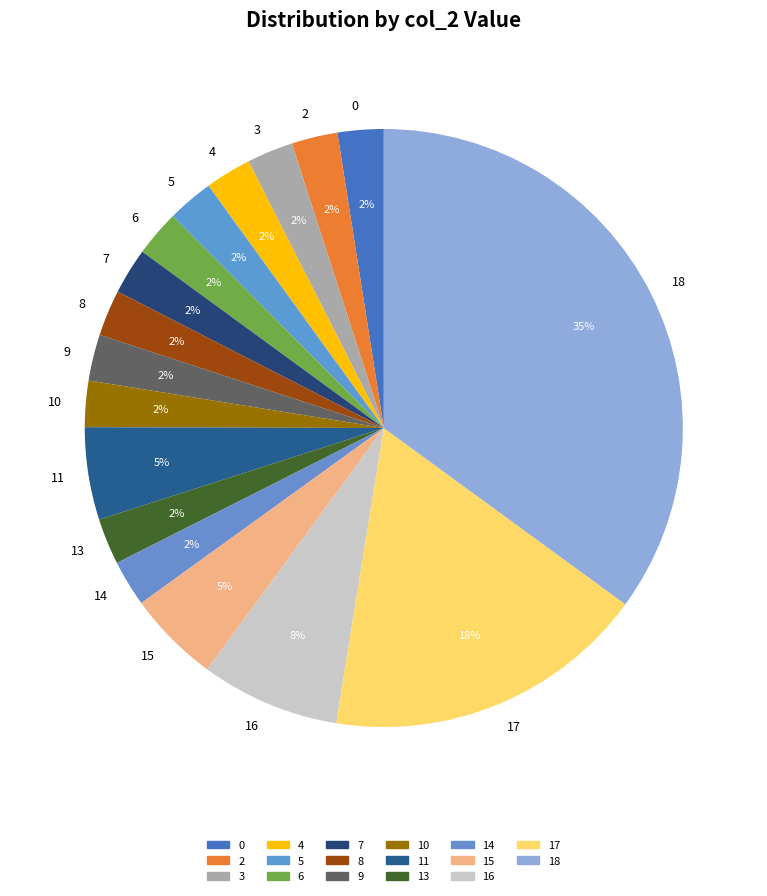

What is the largest slice in the pie chart?

18